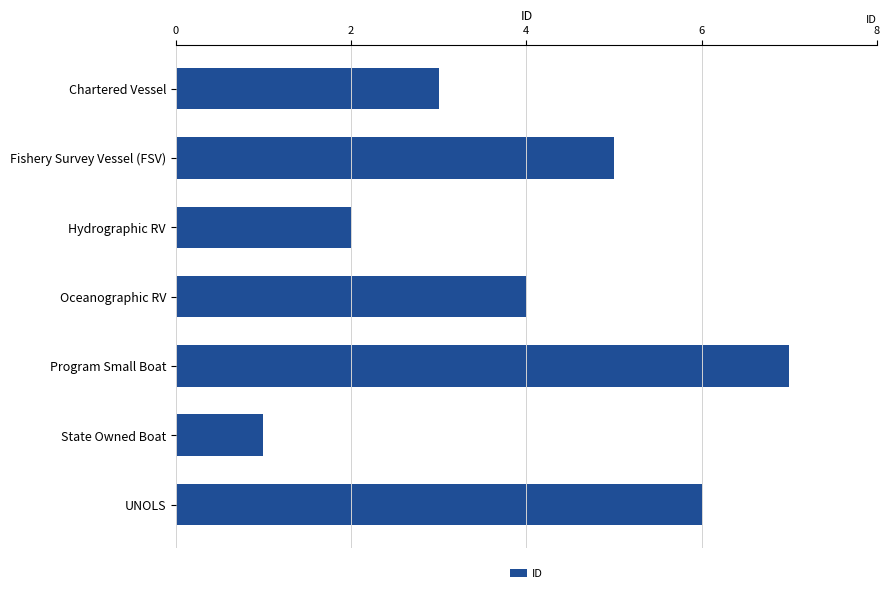

Rank the categories by value from lowest to highest.

State Owned Boat, Hydrographic RV, Chartered Vessel, Oceanographic RV, Fishery Survey Vessel (FSV), UNOLS, Program Small Boat